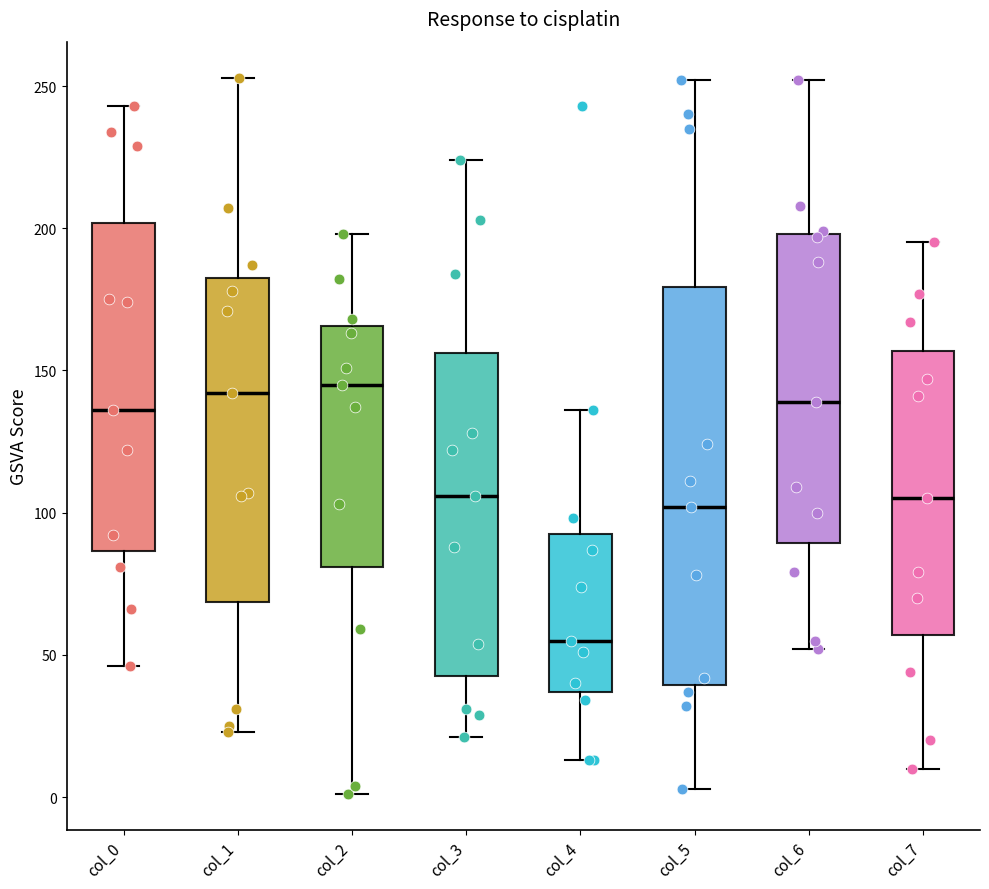

Comparing the boxes themselves (not the whiskers), which one is the tallest?

col_5